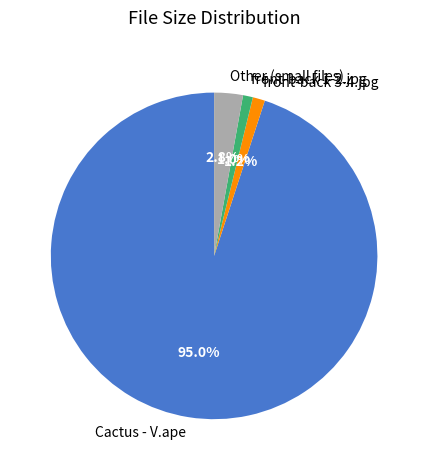

How many segments does this pie chart have?

4